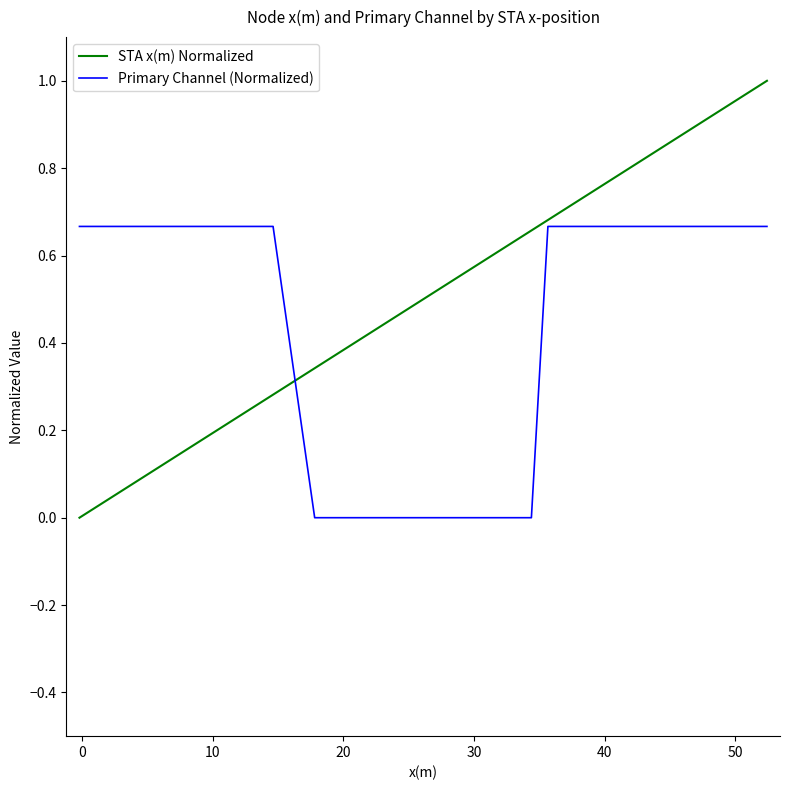

Which series has the largest total across all categories?

STA x(m) Normalized